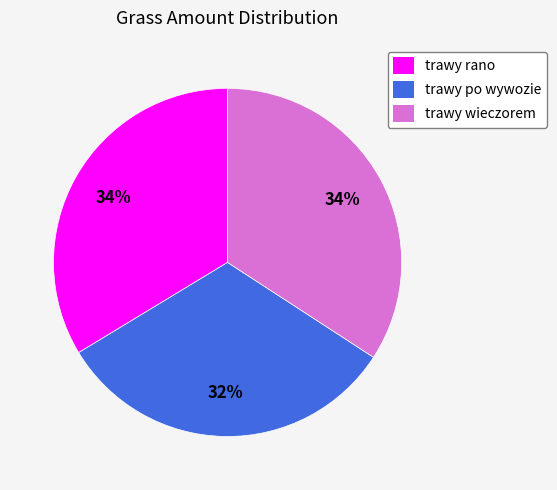

Approximately how many times larger is the value at trawy wieczorem compared to trawy po wywozie?

1.1